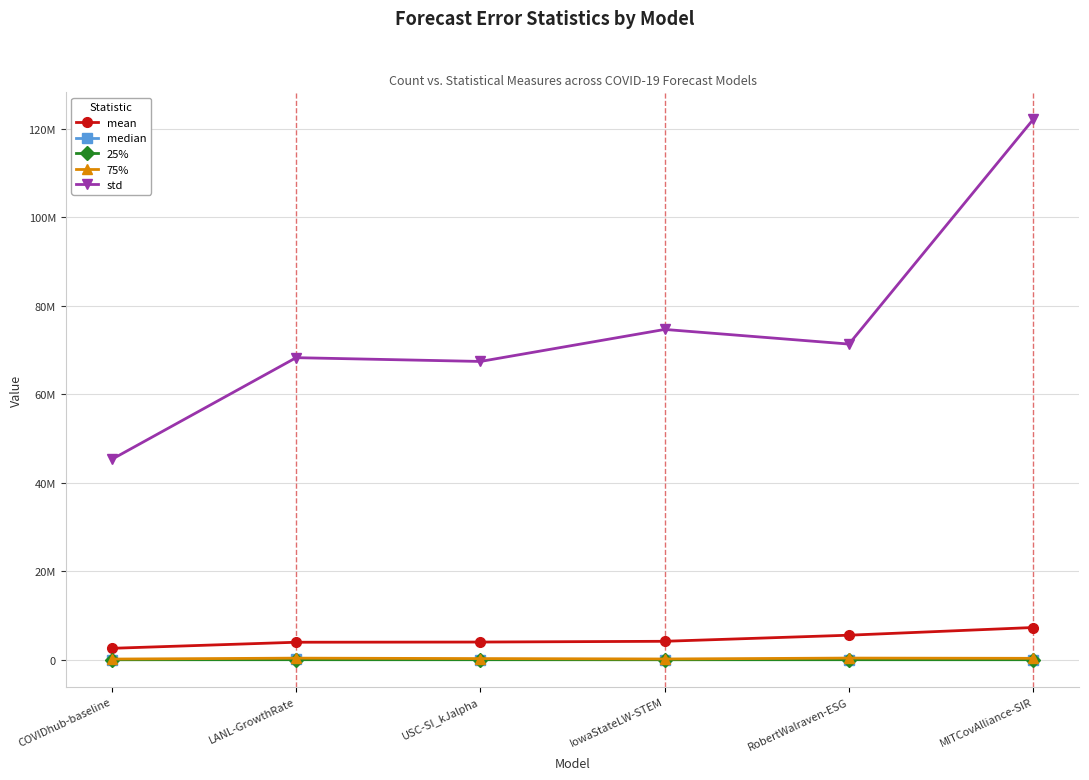

What are all the series names shown in the legend?

mean, median, 25%, 75%, std